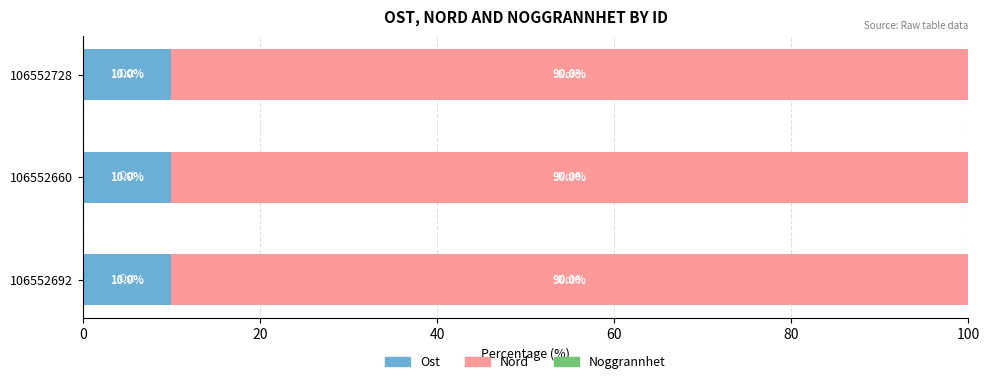

What is the total value across all series at 106552692?

100.0